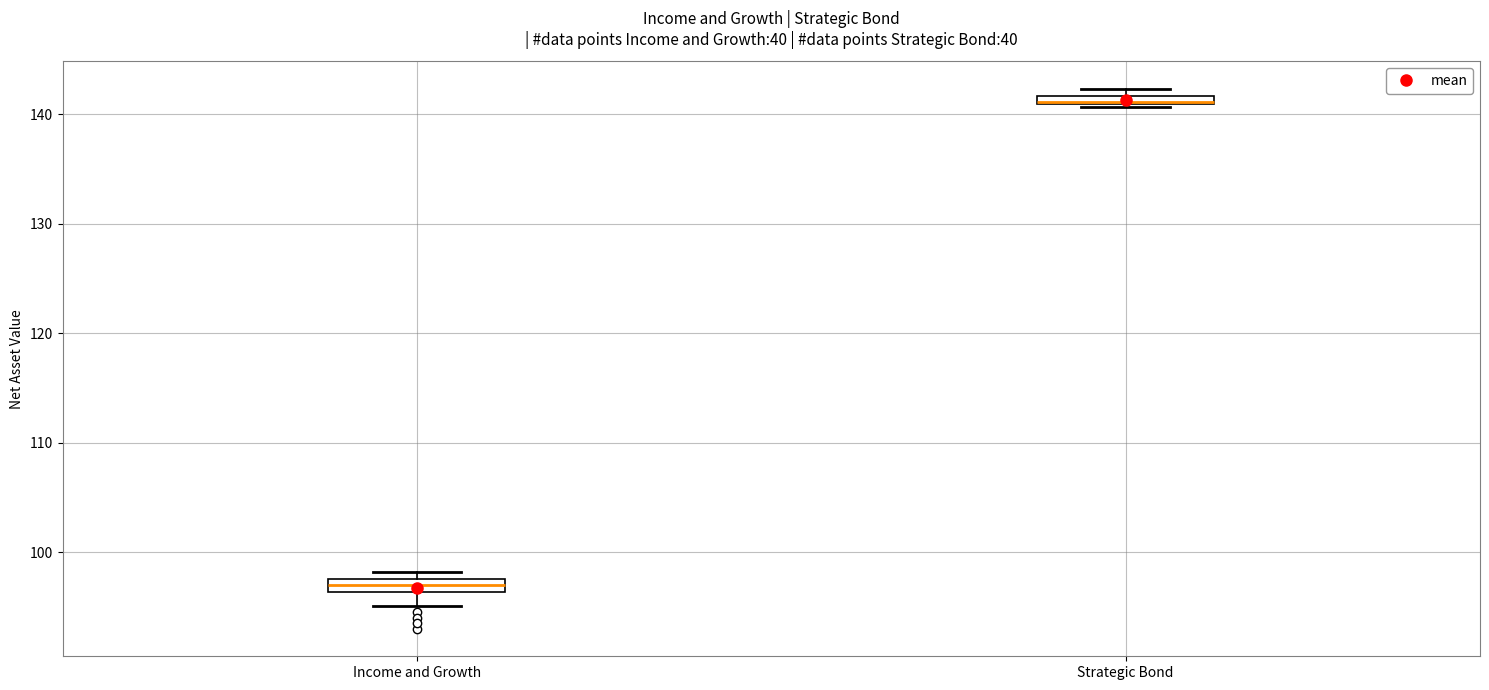

Where is the lower edge of the box for Strategic Bond on the y-axis? The values are not printed on the chart, so give them approximately, as read against the axis.

141